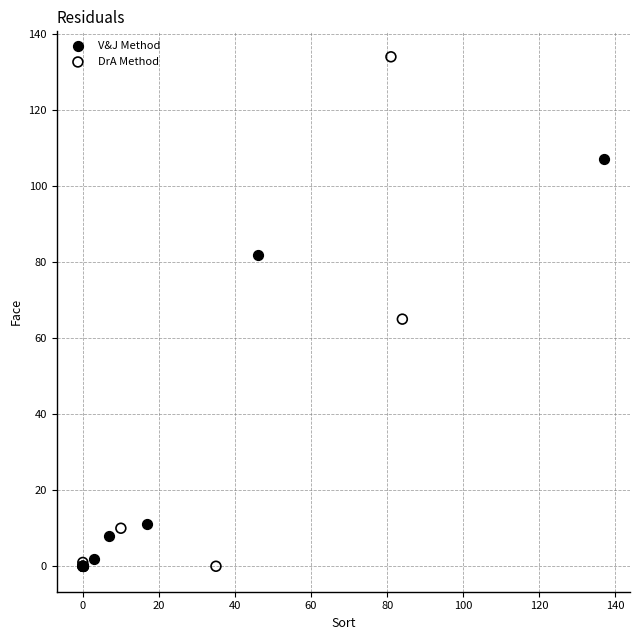

Which series reaches the maximum Y coordinate?

DrA Method